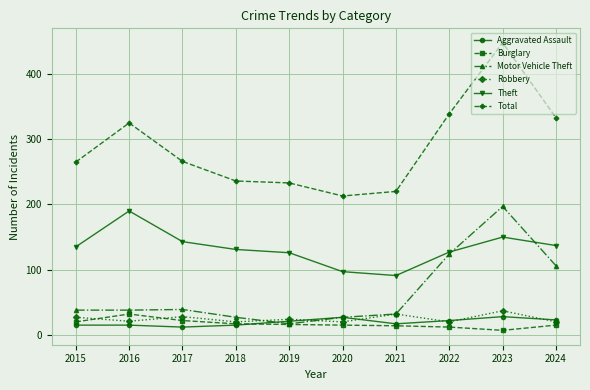

True or false: Aggravated Assault and Theft intersect in this chart.

False